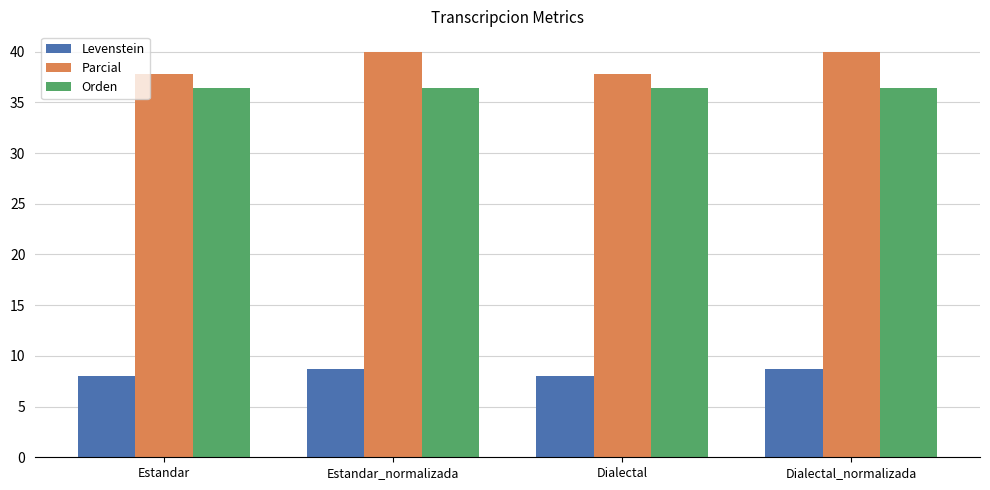

The value of Parcial at Estandar_normalizada is 20.7. True or false?

False